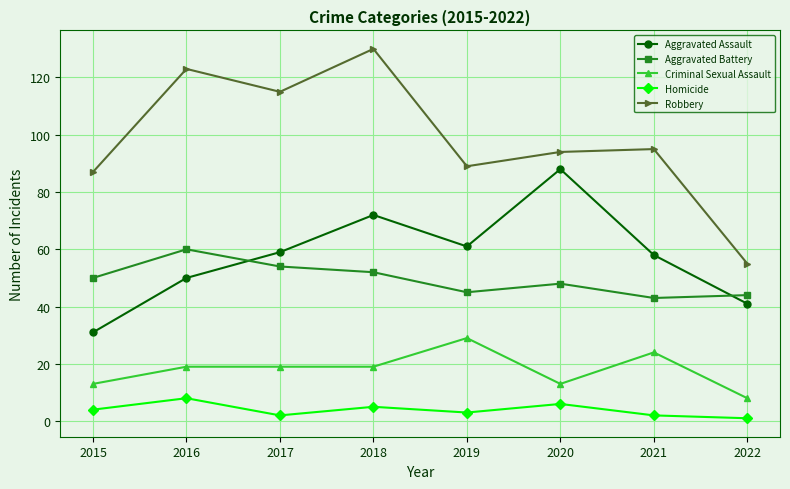

True or false: Homicide and Aggravated Assault intersect in this chart.

False